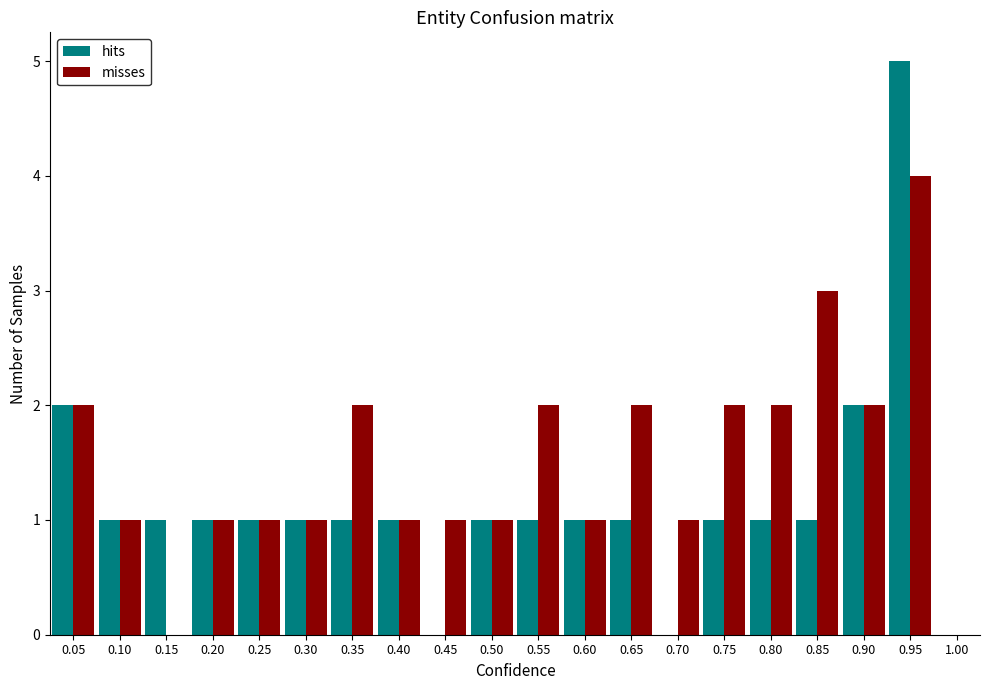

Reading left to right, list every range on the x-axis with the height of the bar of each series over it. The values are not printed on the chart, so give them approximately, as read against the axis.

0.025 to 0.075: hits=2	misses=2
0.075 to 0.125: hits=1	misses=1
0.125 to 0.175: hits=1	misses=0
0.175 to 0.225: hits=1	misses=1
0.225 to 0.275: hits=1	misses=1
0.275 to 0.325: hits=1	misses=1
0.325 to 0.375: hits=1	misses=2
0.375 to 0.425: hits=1	misses=1
0.425 to 0.475: hits=0	misses=1
0.475 to 0.525: hits=1	misses=1
0.525 to 0.575: hits=1	misses=2
0.575 to 0.625: hits=1	misses=1
0.625 to 0.675: hits=1	misses=2
0.675 to 0.725: hits=0	misses=1
0.725 to 0.775: hits=1	misses=2
0.775 to 0.825: hits=1	misses=2
0.825 to 0.875: hits=1	misses=3
0.875 to 0.925: hits=2	misses=2
0.925 to 0.975: hits=5	misses=4